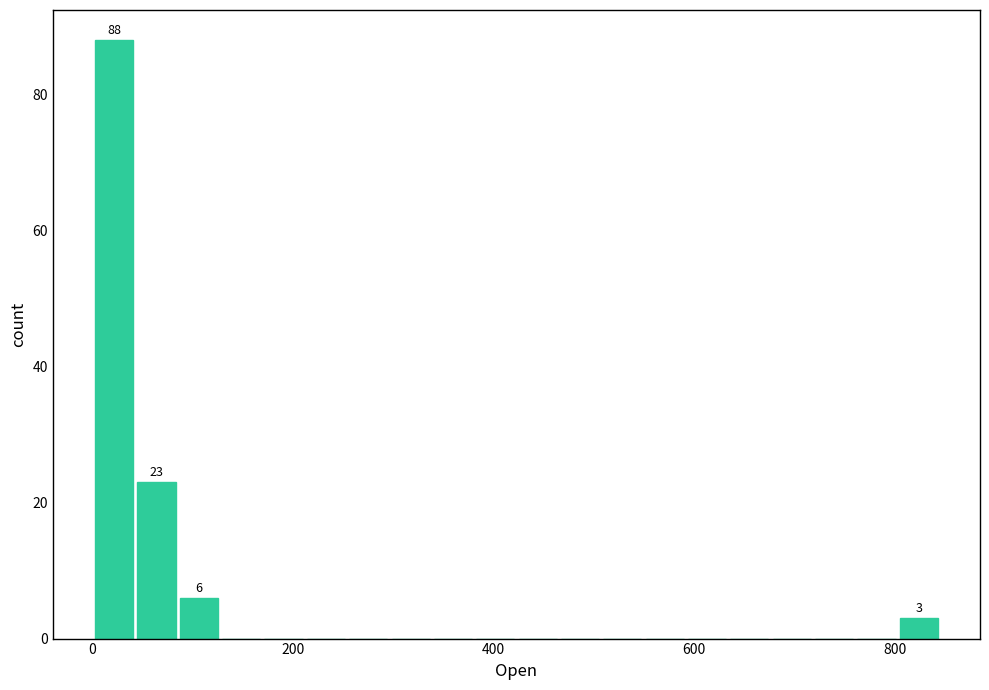

Read against the x-axis, roughly where is the centre of the tallest bar?

20